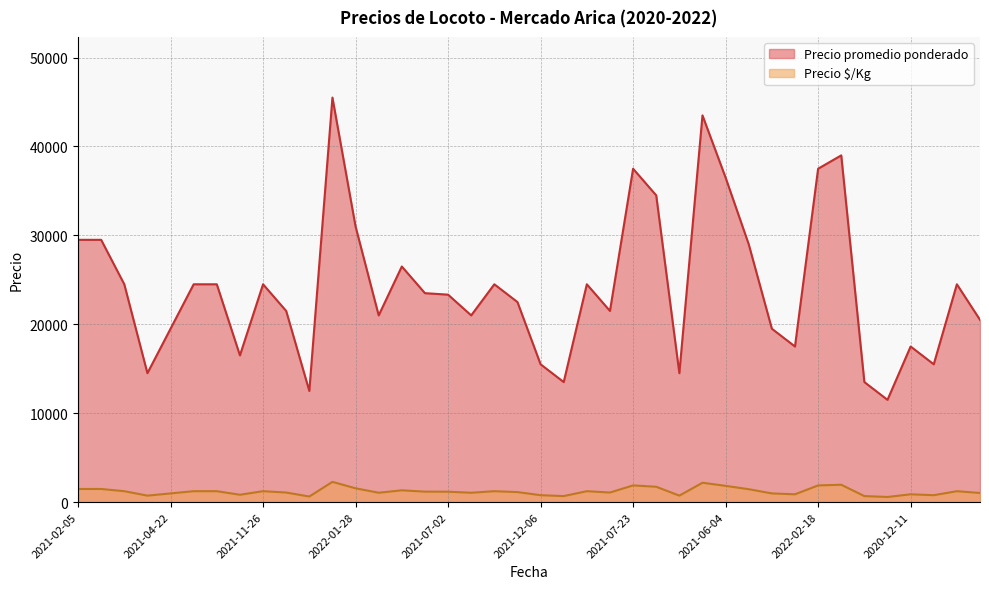

How many values in the Precio promedio ponderado series exceed 23500?

19